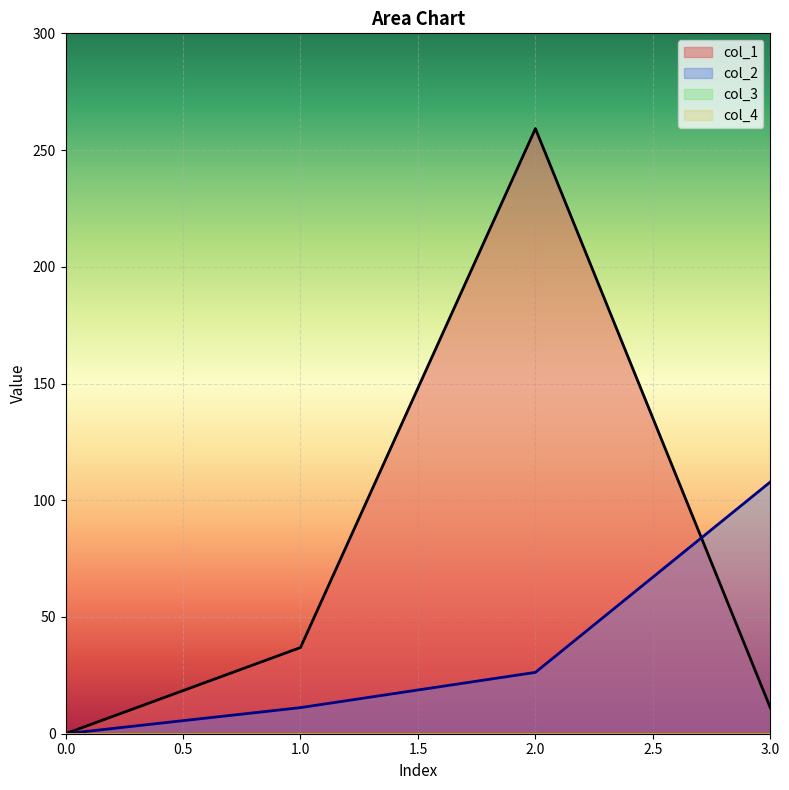

Does the chart display data point markers on the line(s)?

No